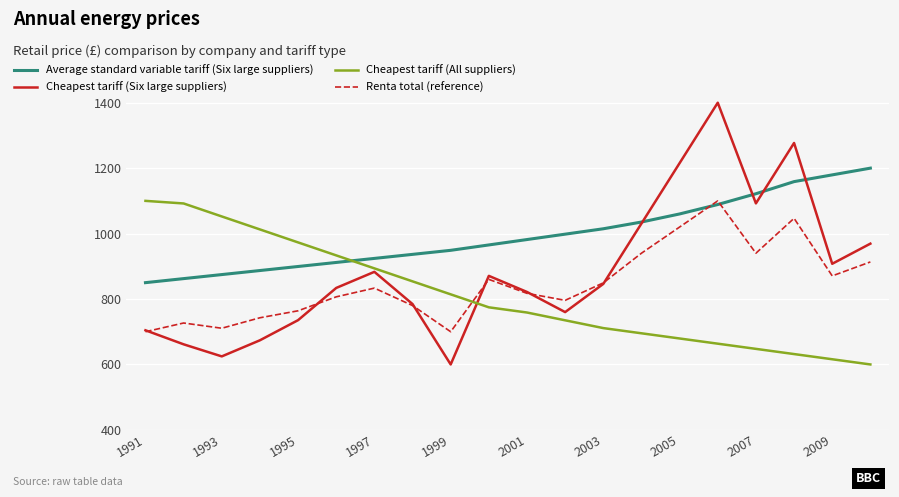

Which series has the largest total across all categories?

Average standard variable tariff (Six large suppliers)